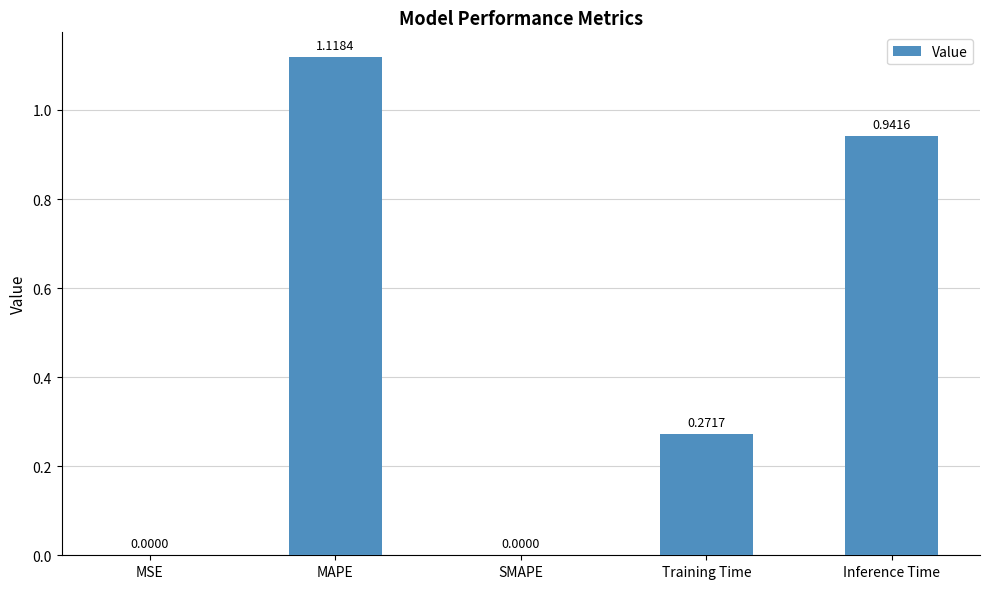

Which has a higher value, Inference Time or Training Time?

Inference Time